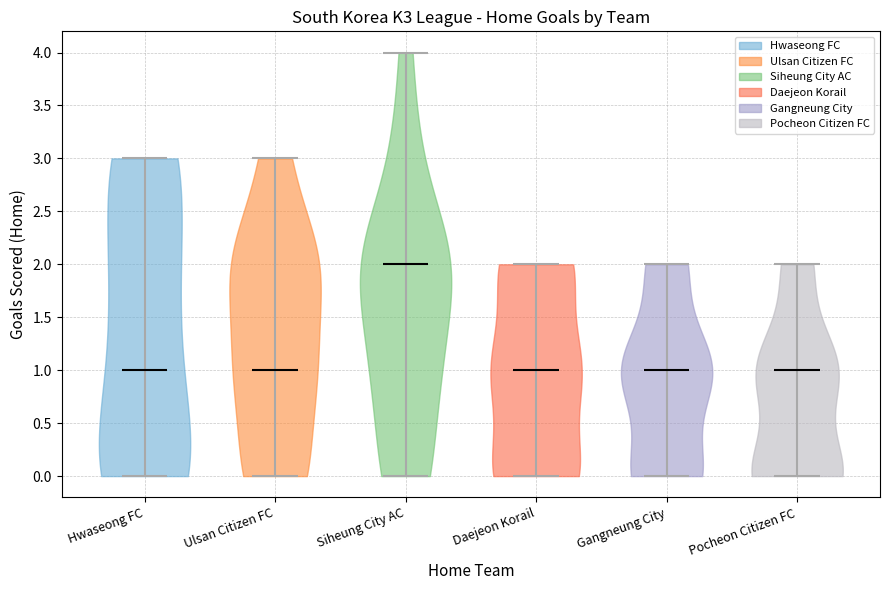

What is the highest point the violin for Siheung City AC reaches on the y-axis? The values are not printed on the chart, so give them approximately, as read against the axis.

4